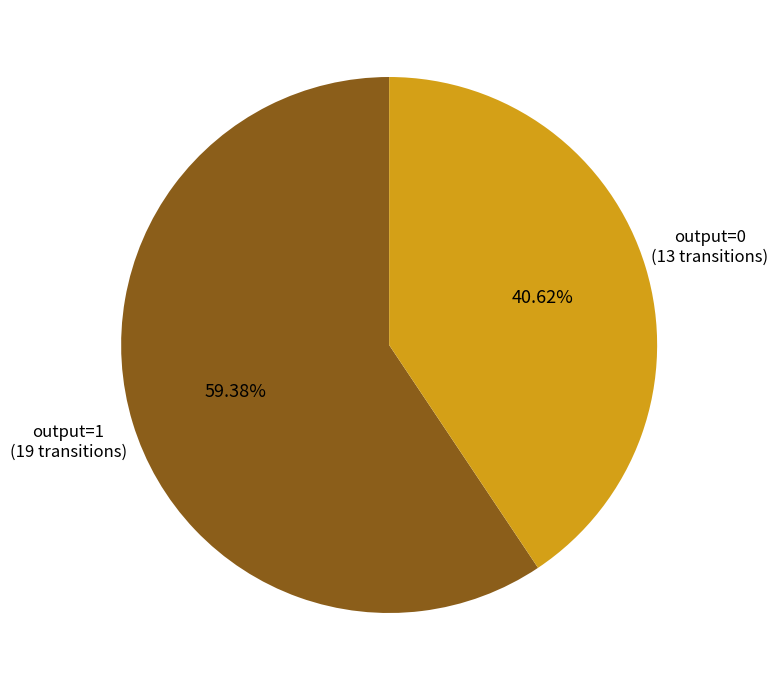

Does any single category account for the majority?

Yes